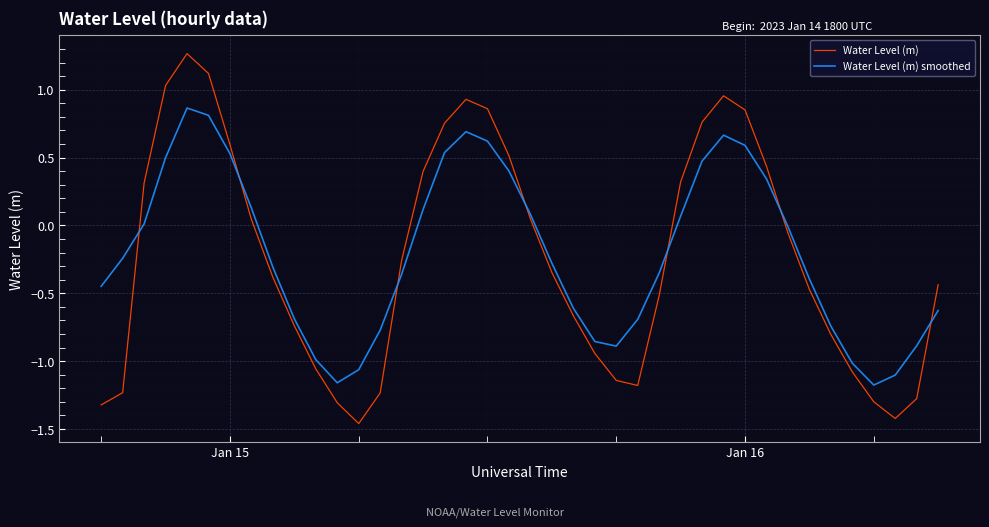

List the series in order of their peak value, highest first.

Water Level (m), Water Level (m) smoothed